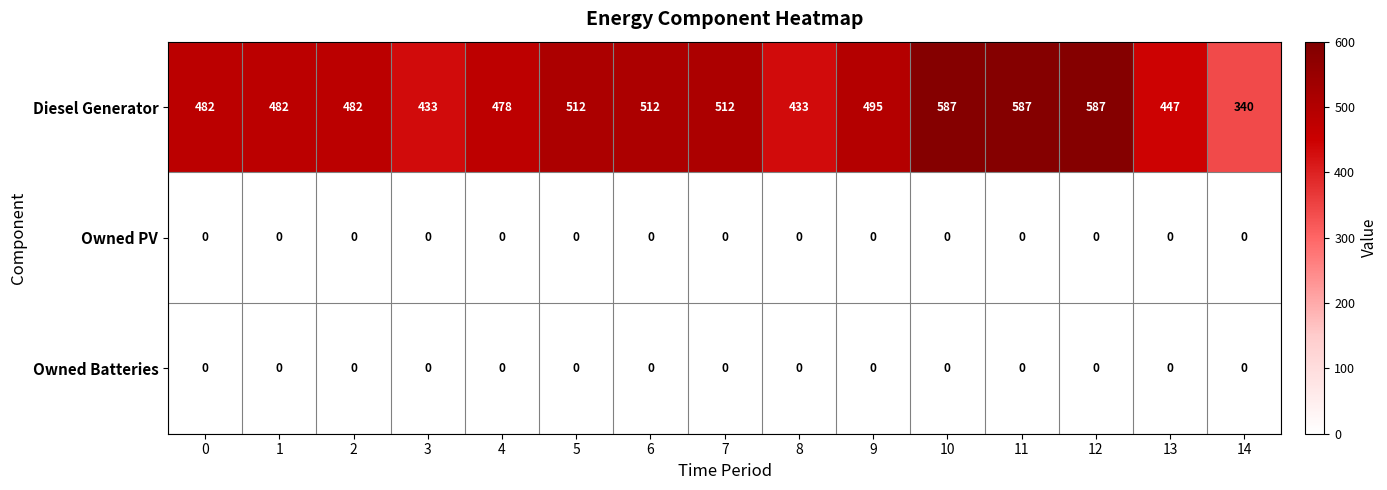

What is the total value across all series at 3?

433